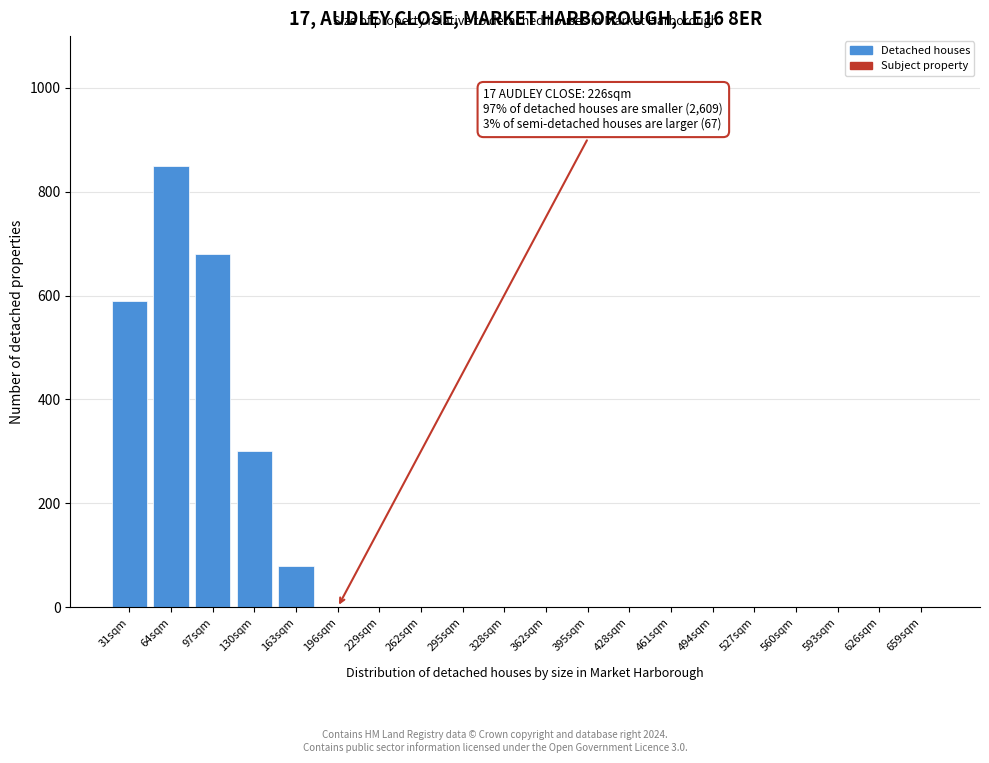

Reading left to right, what are all the values shown in this chart?

31sqm=590	64sqm=850	97sqm=680	130sqm=300	163sqm=80	196sqm=0	229sqm=0	262sqm=0	295sqm=0	328sqm=0	362sqm=0	395sqm=0	428sqm=0	461sqm=0	494sqm=0	527sqm=0	560sqm=0	593sqm=0	626sqm=0	659sqm=0